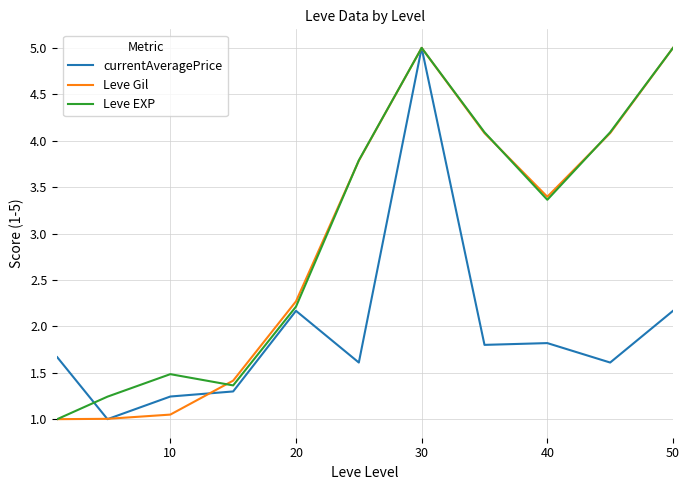

True or false: Leve EXP has more than 2 points higher than both neighbors.

False